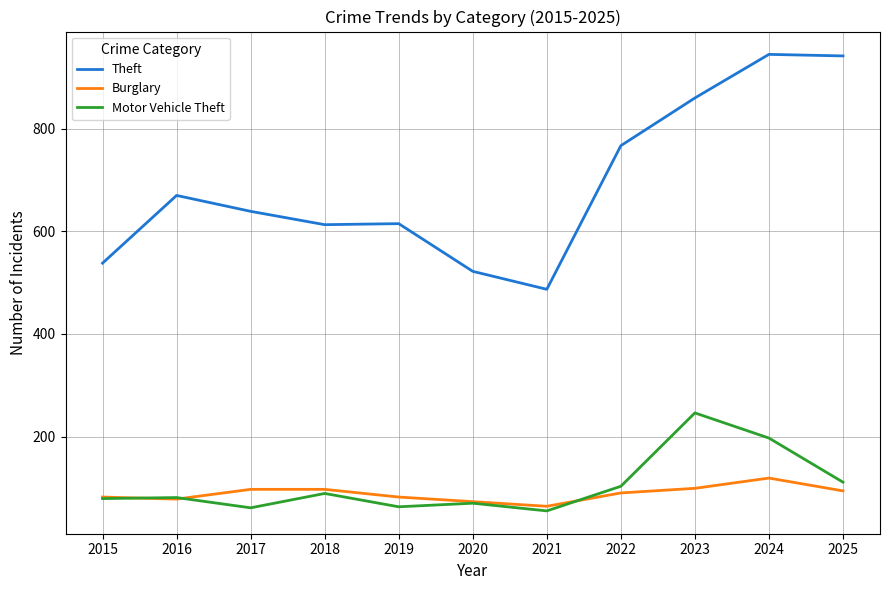

Rank the series by their maximum value, from highest to lowest.

Theft, Motor Vehicle Theft, Burglary